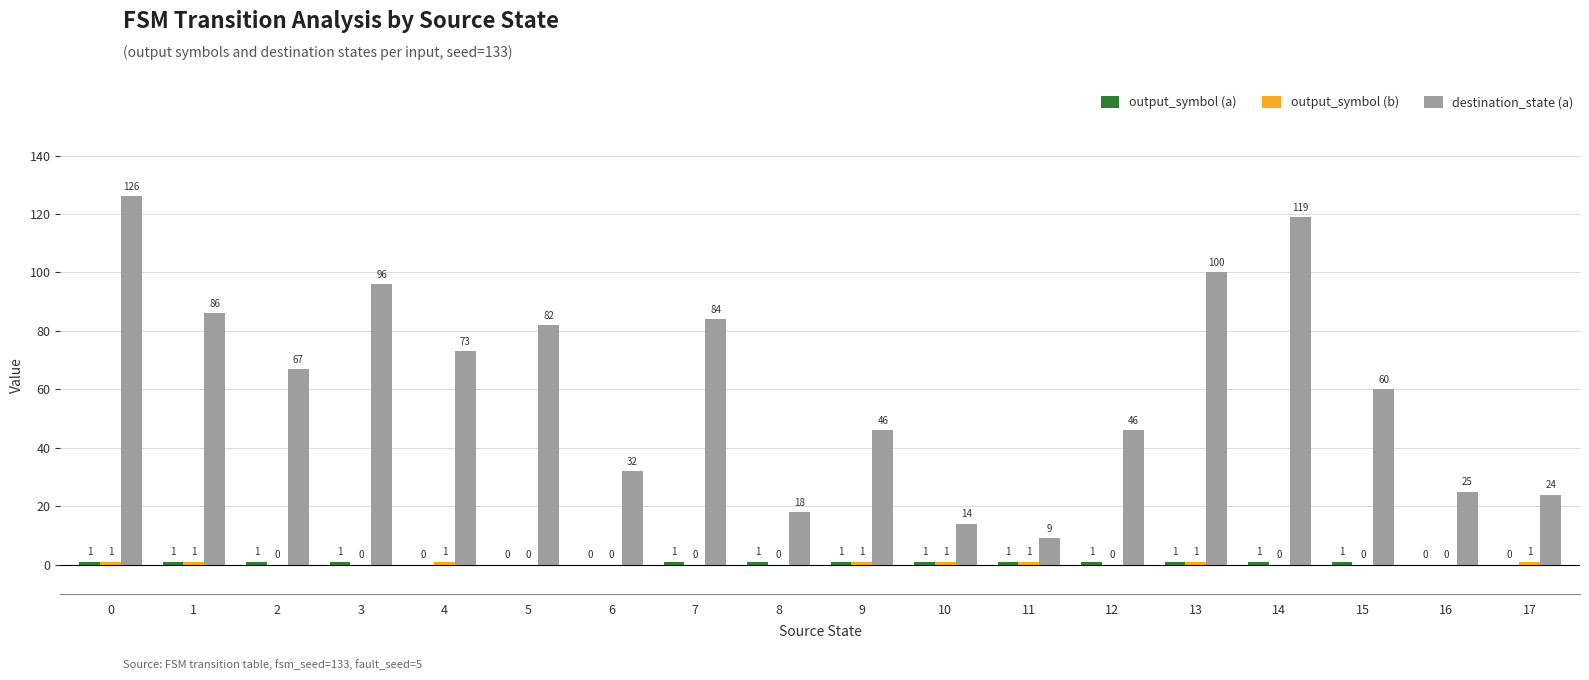

What is the sum of all destination_state (a) values?

1107